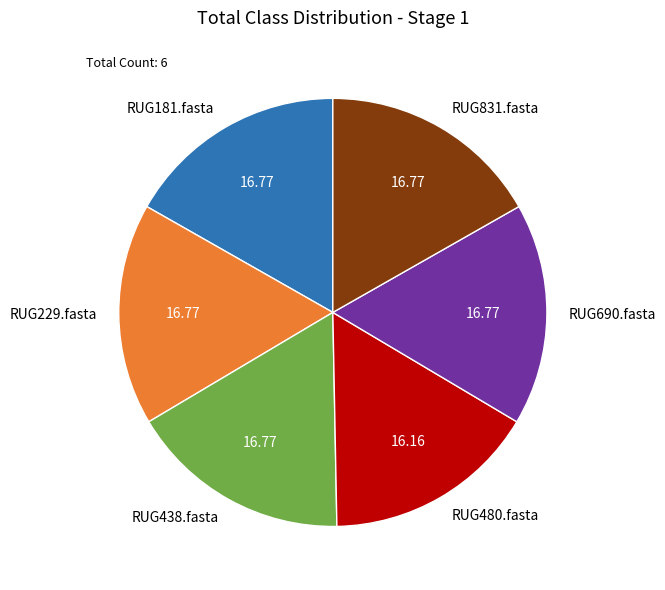

Is there any slice that represents more than half of the pie?

No